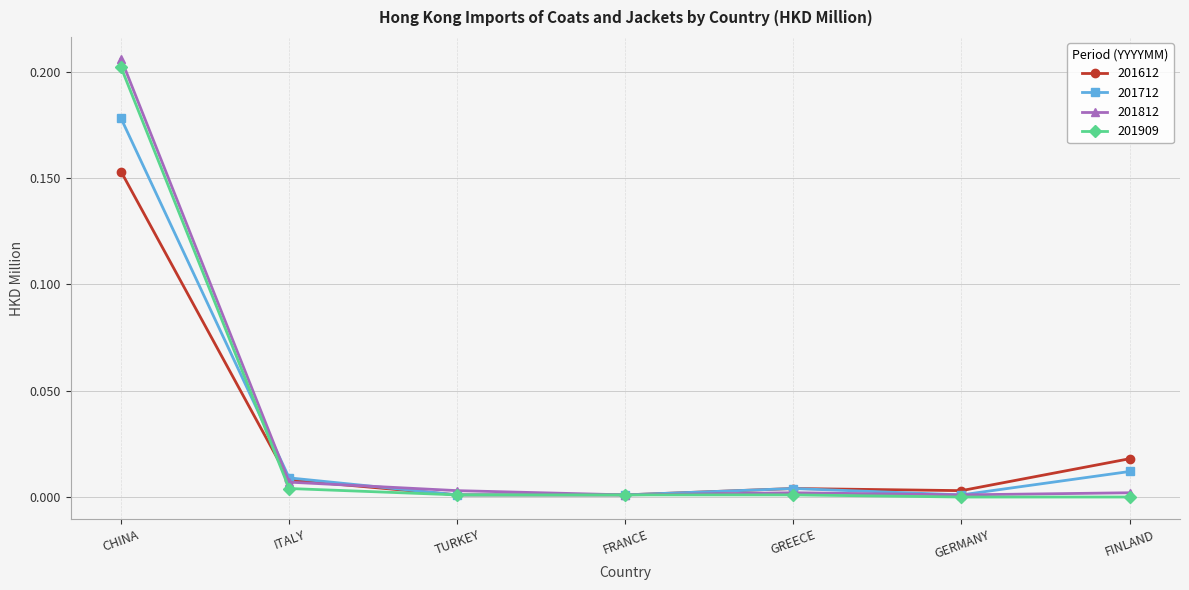

How many series are shown in this chart?

4